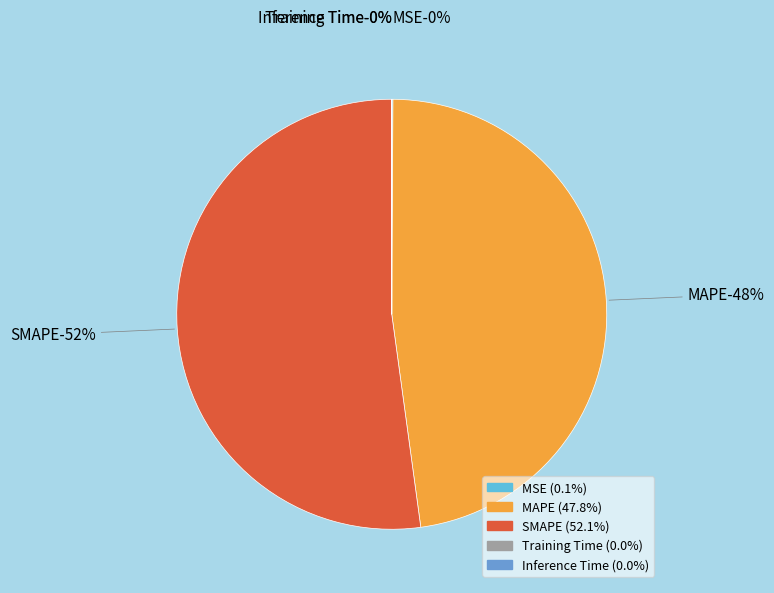

Does any single category account for the majority?

Yes